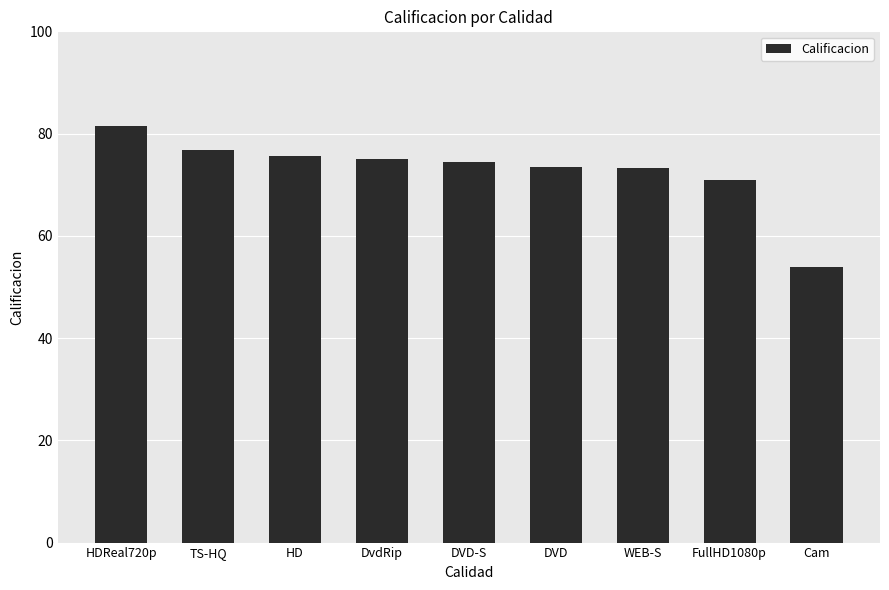

What is the difference between the maximum and minimum values?

27.5